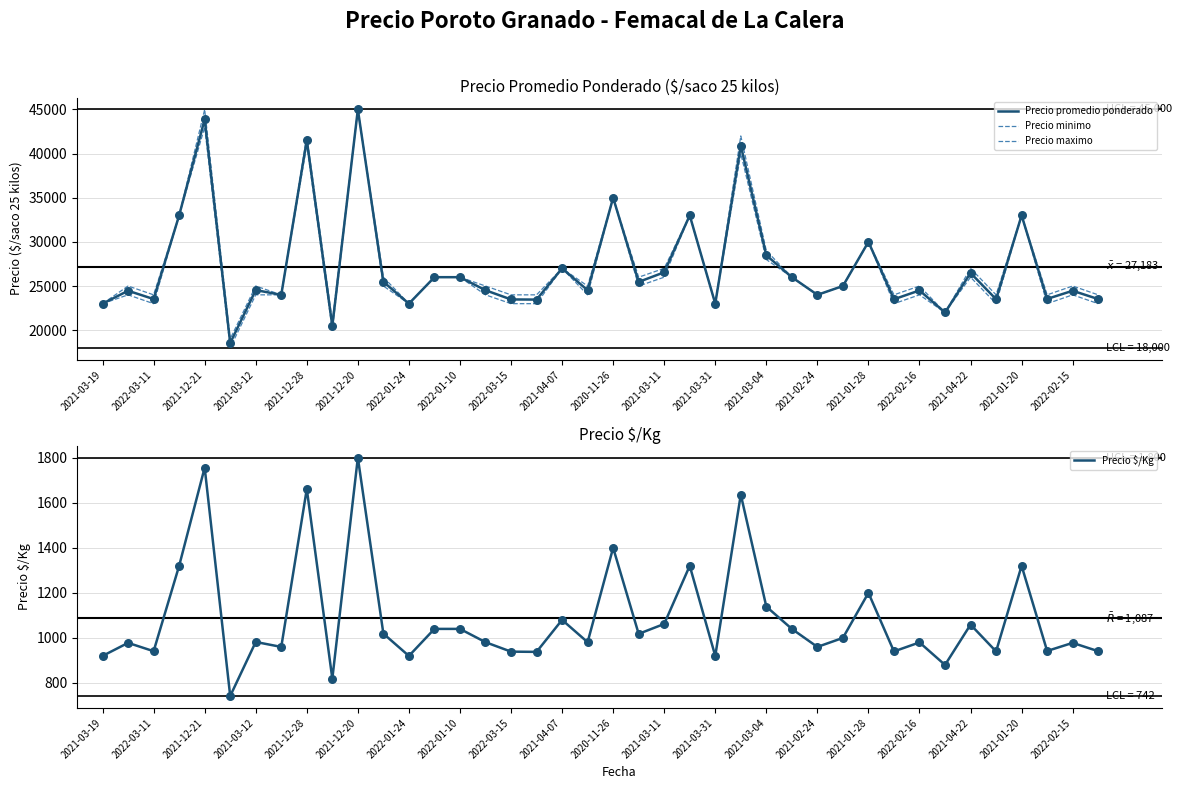

Which series has the widest spread of Y values?

Precio minimo